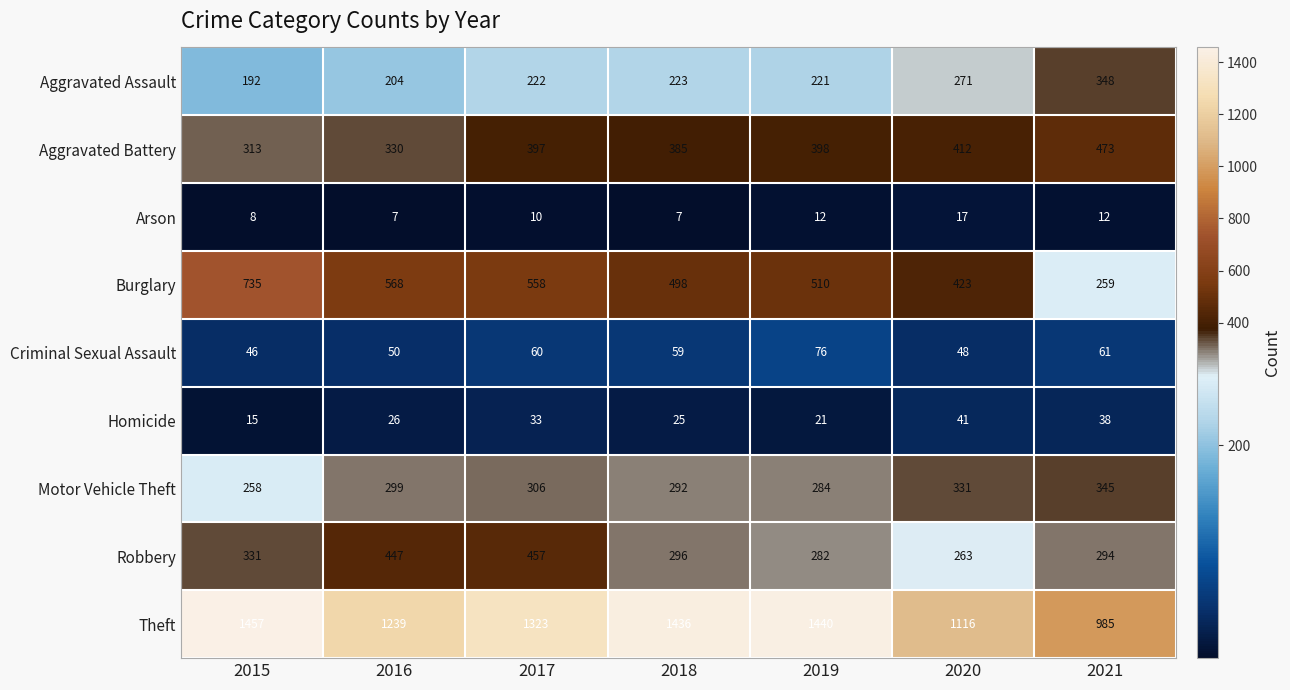

Is it true that Criminal Sexual Assault equals 78 at 2017?

False